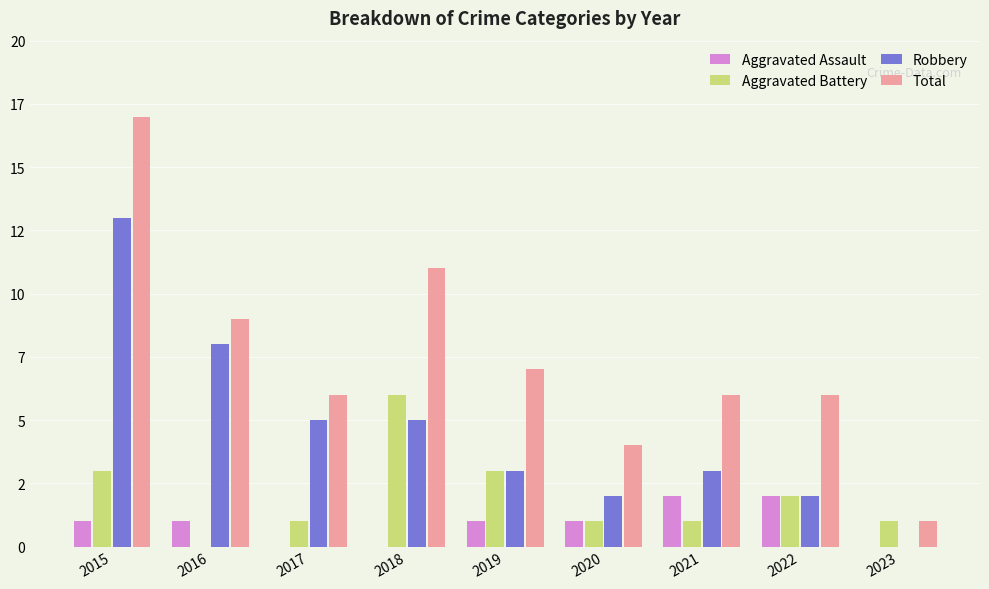

At which label is Total closest to 9?

2016